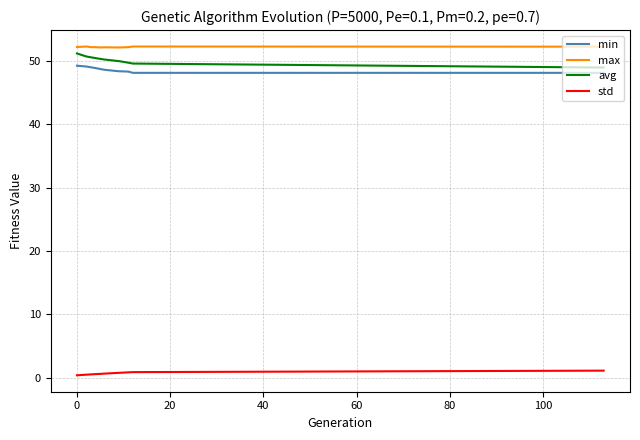

What is the highest value of the avg series?

51.1